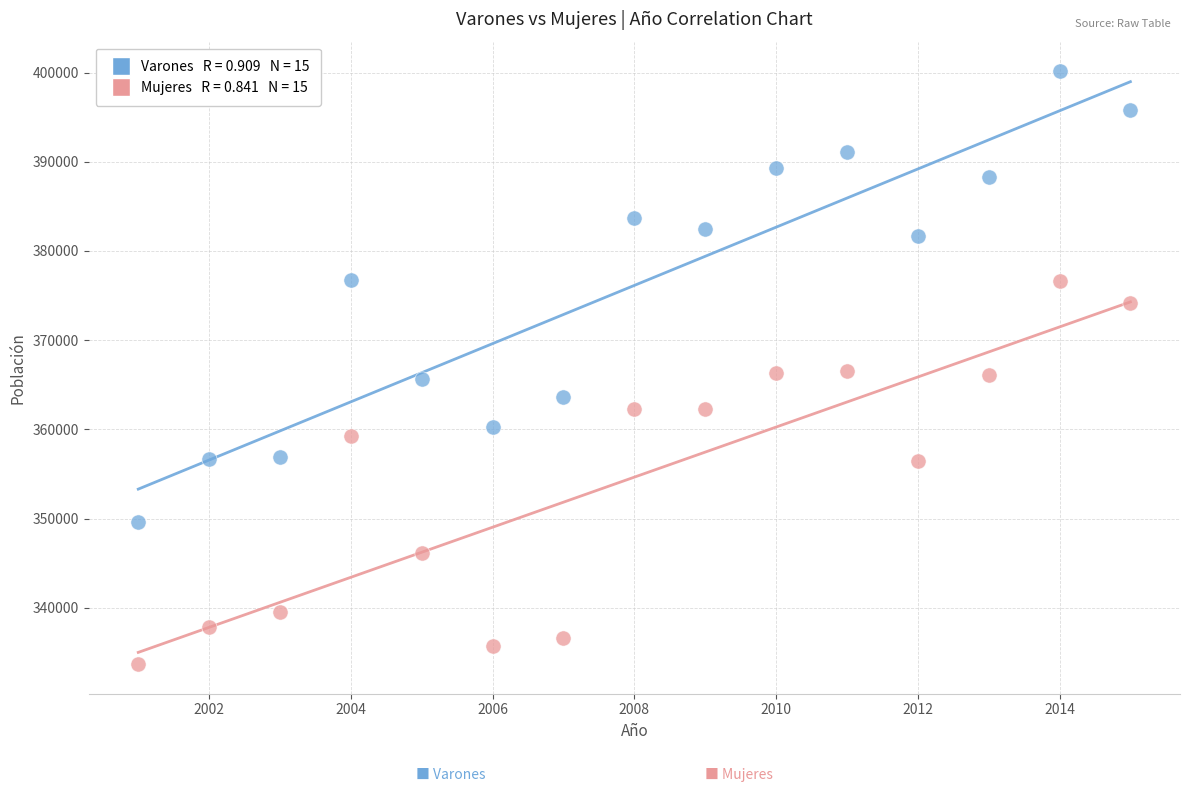

Across all data points, what is the range of X values (max minus min)?

14